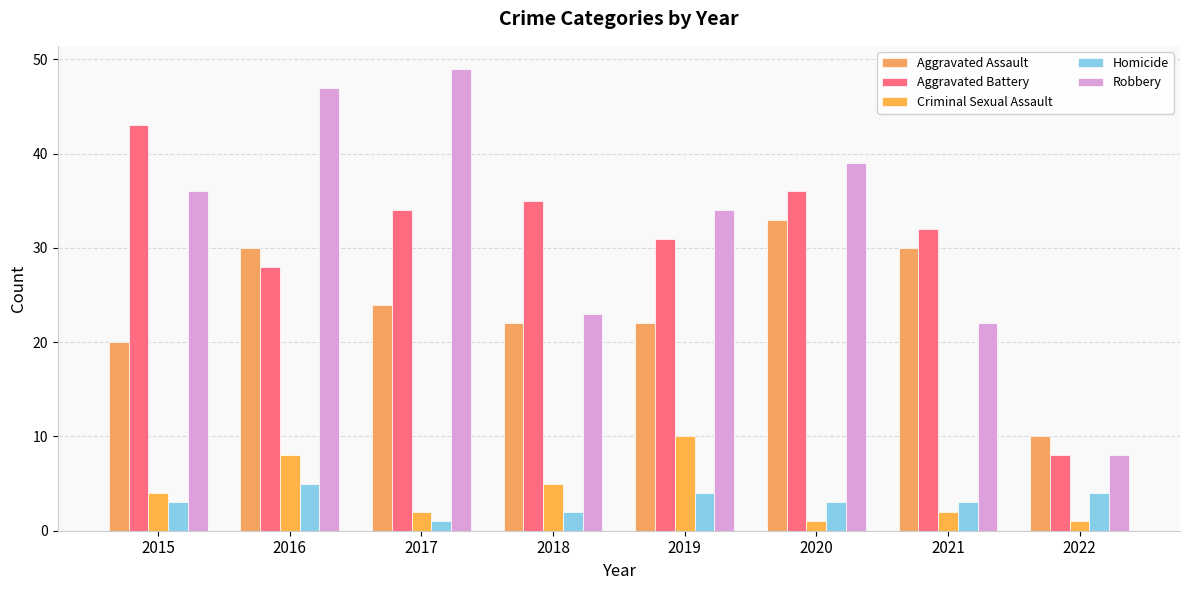

Is it true that Homicide equals 1 at 2016?

False